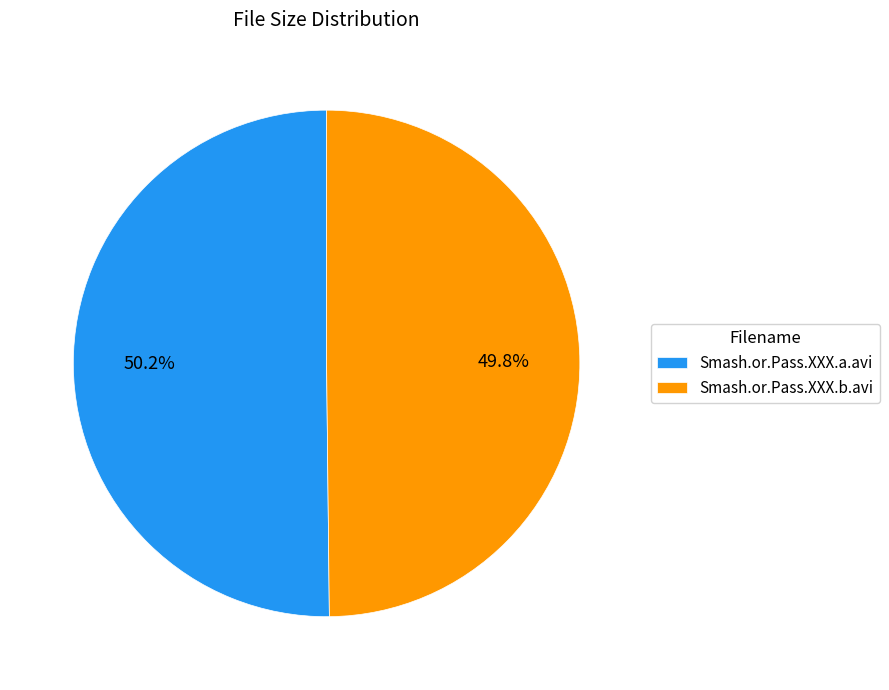

To the nearest percent, what portion does Smash.or.Pass.XXX.b.avi represent?

50%